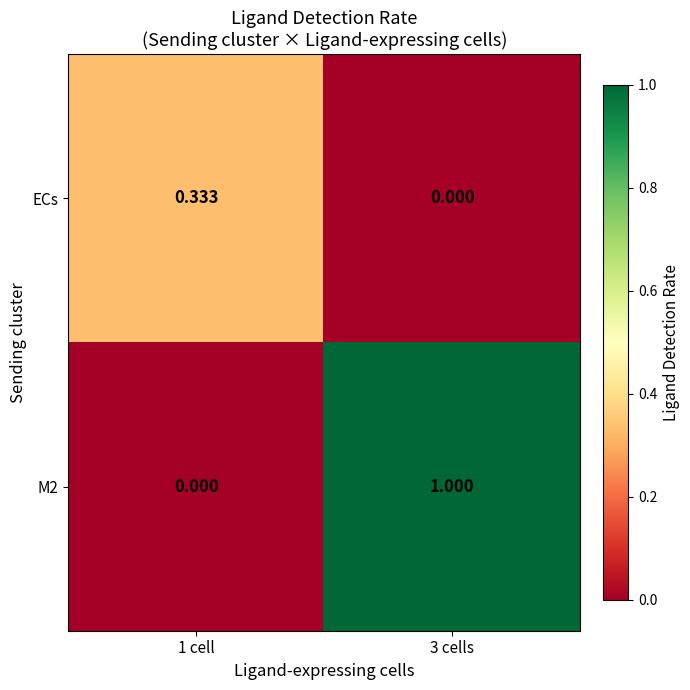

How many distinct data groups are displayed?

2